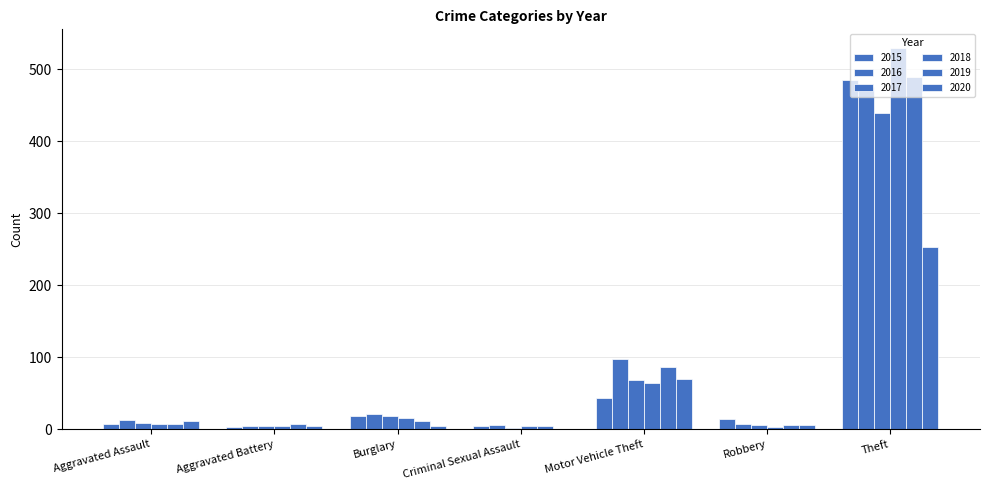

Which series changed the most between Burglary and Criminal Sexual Assault?

2016